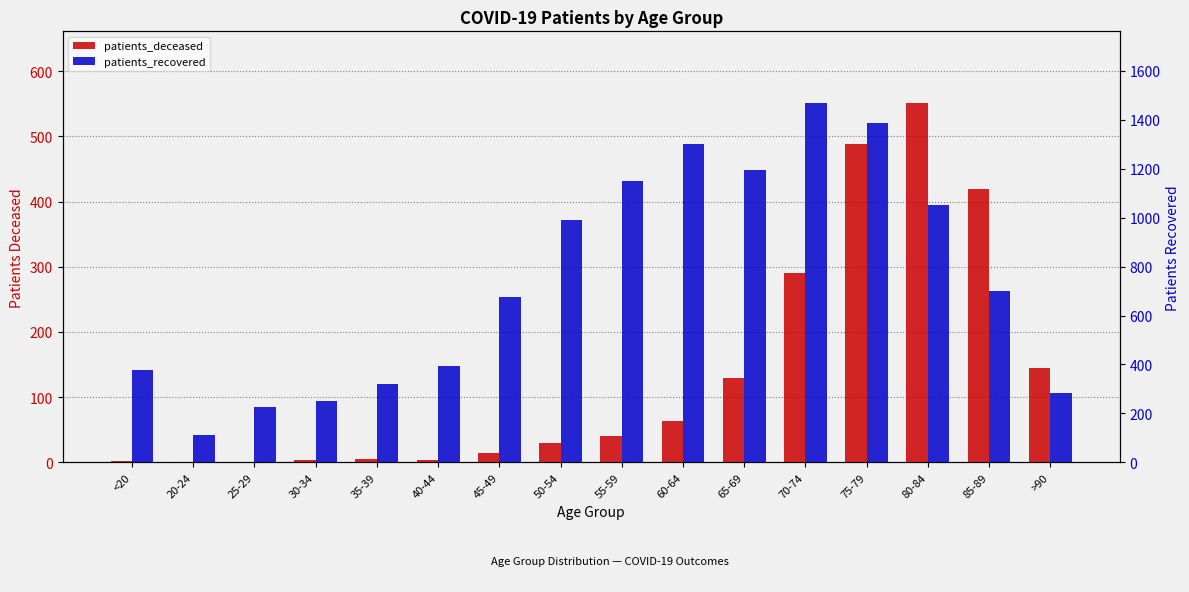

What is the value of the patients_recovered bar at the 16th from the left?

285